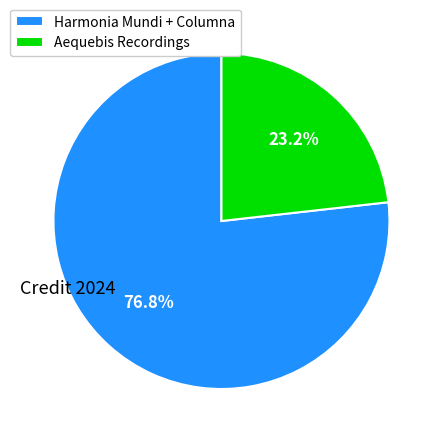

Rank the categories by value from highest to lowest.

Harmonia Mundi + Columna, Aequebis Recordings